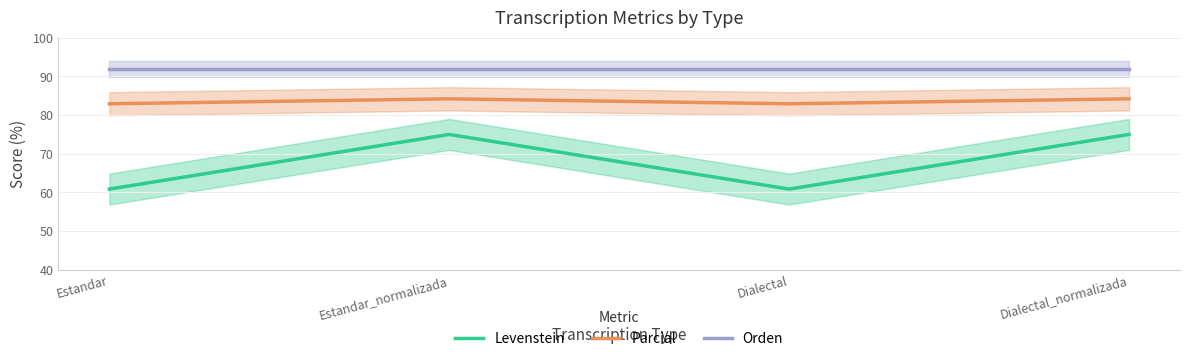

Between Dialectal and Estandar, which is larger?

Dialectal